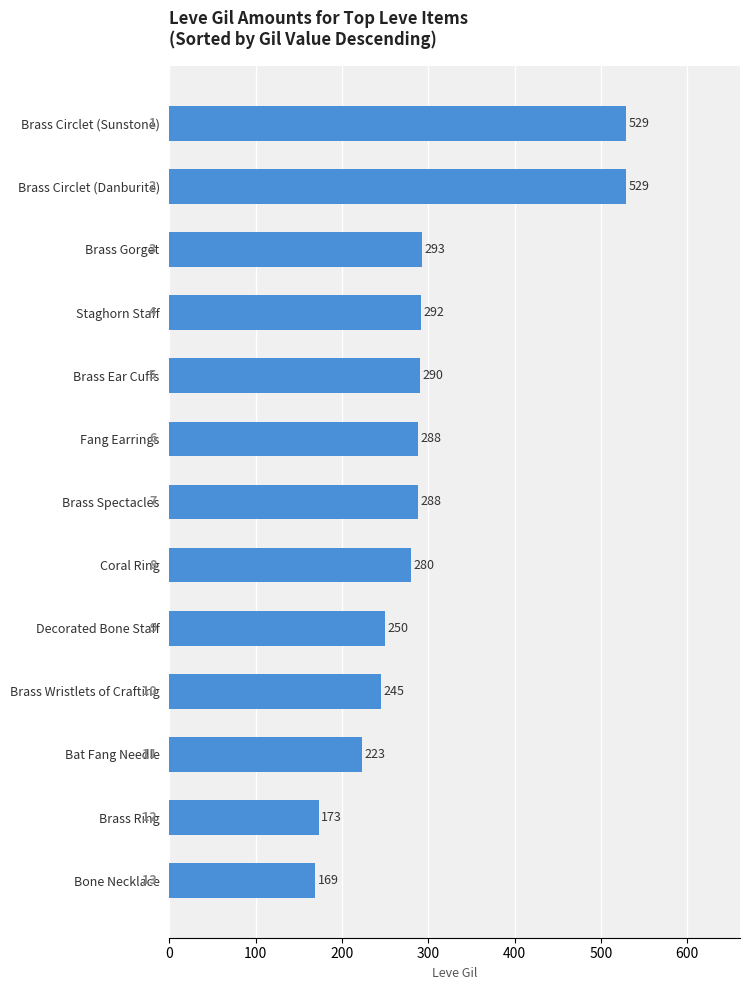

What is the average value?

296